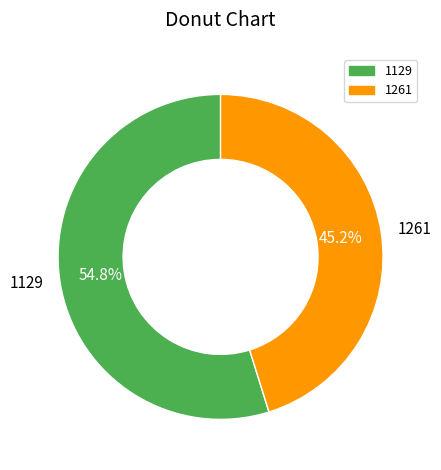

Approximately how many times larger is the value at 1129 compared to 1261?

1.2